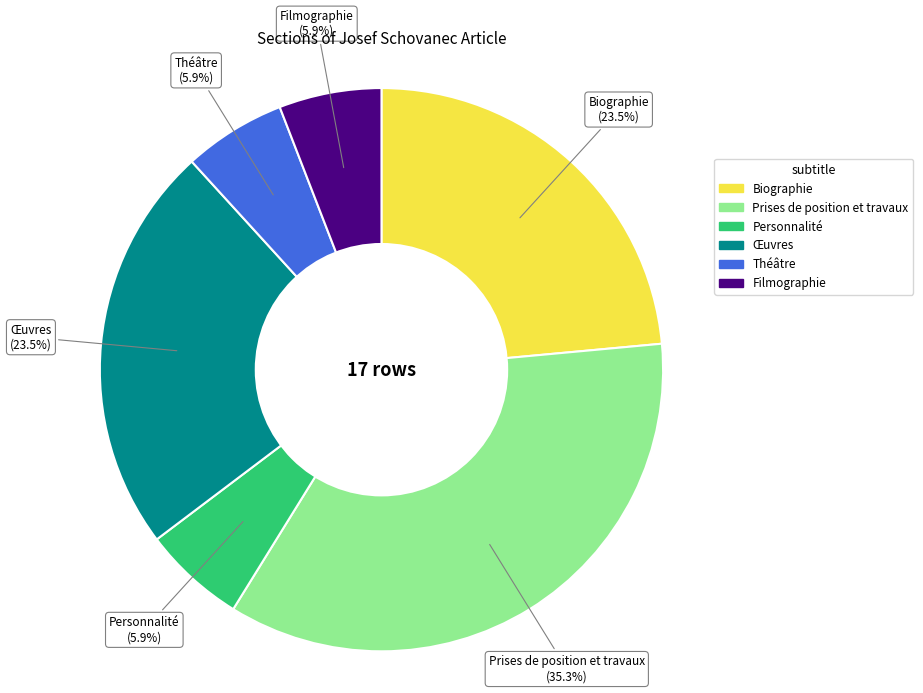

How many slices are in this pie chart?

6